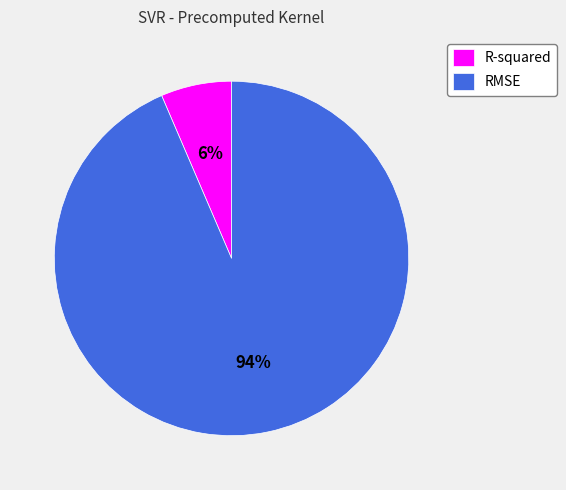

How many slices are in this pie chart?

2